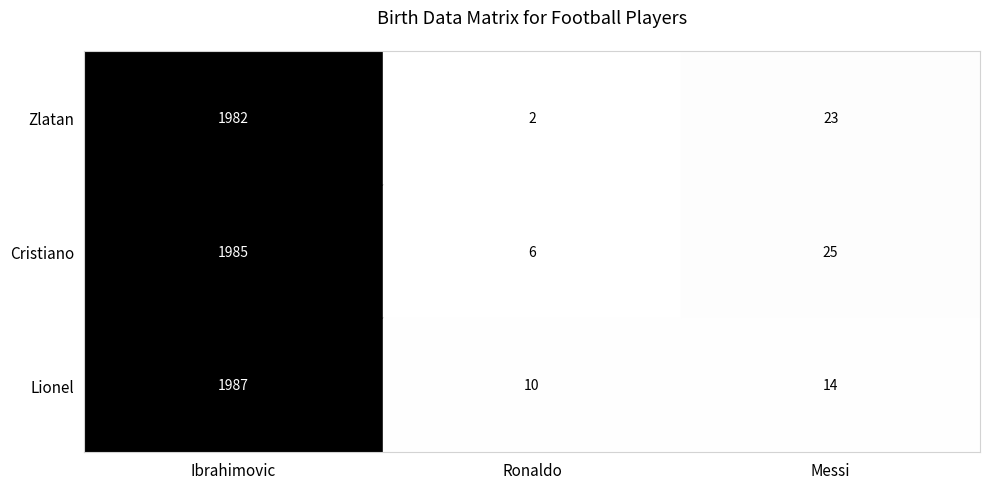

What is the total value across all series at Ibrahimovic?

5954